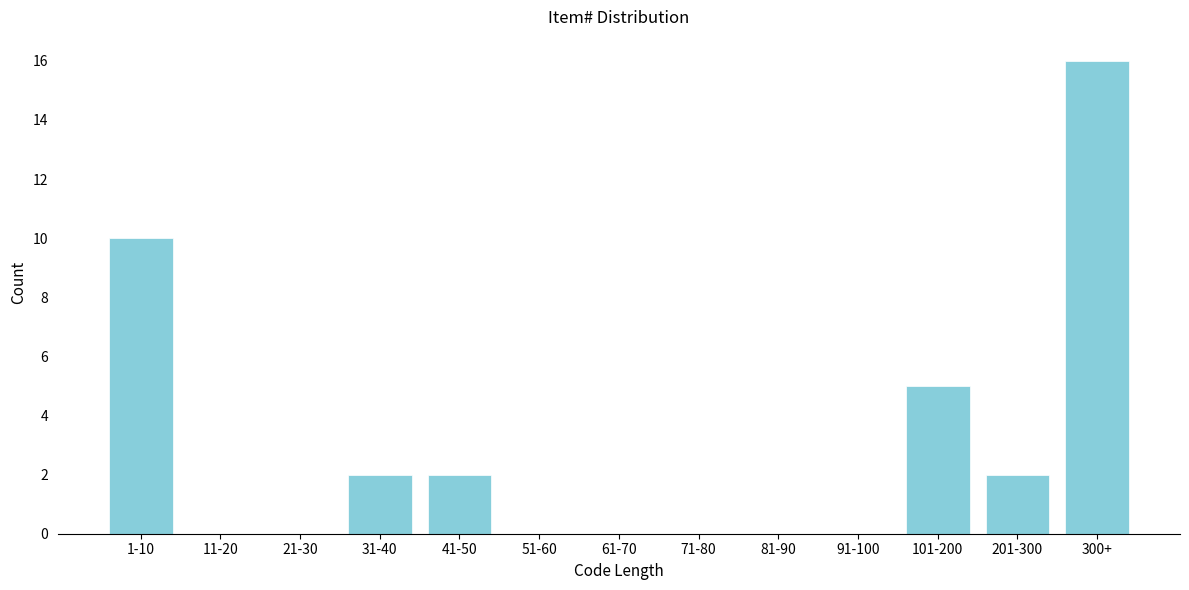

Reading left to right, list all the values displayed in this chart.

1-10=10	11-20=0	21-30=0	31-40=2	41-50=2	51-60=0	61-70=0	71-80=0	81-90=0	91-100=0	101-200=5	201-300=2	300+=16